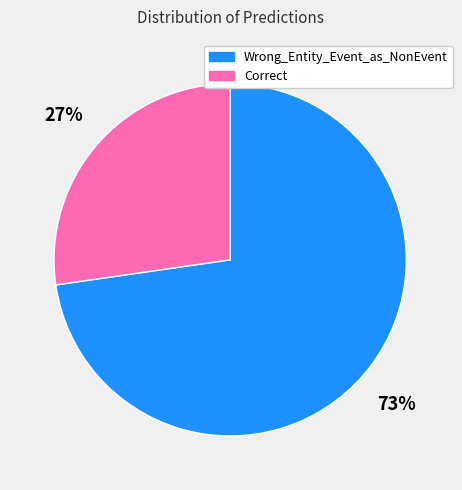

To the nearest percent, what percentage of the pie is Correct?

27%